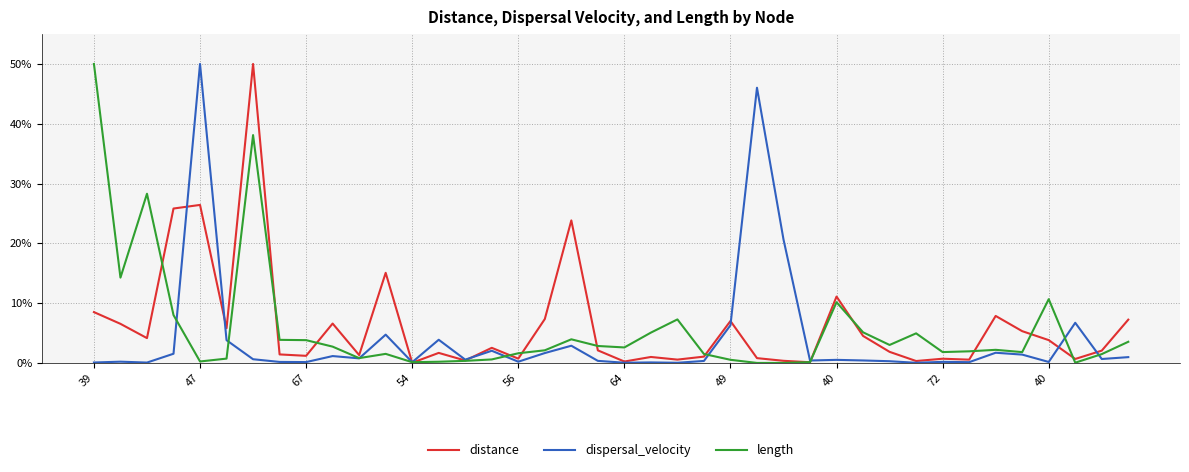

Does the chart have visible grid lines?

Yes